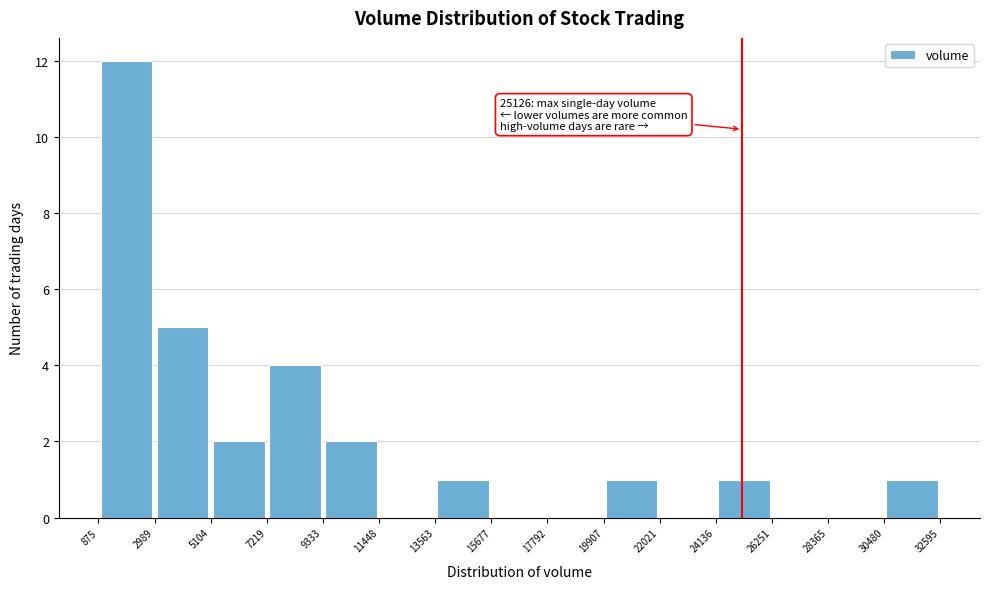

Over which range of the x-axis is the bar tallest?

875 to 2989